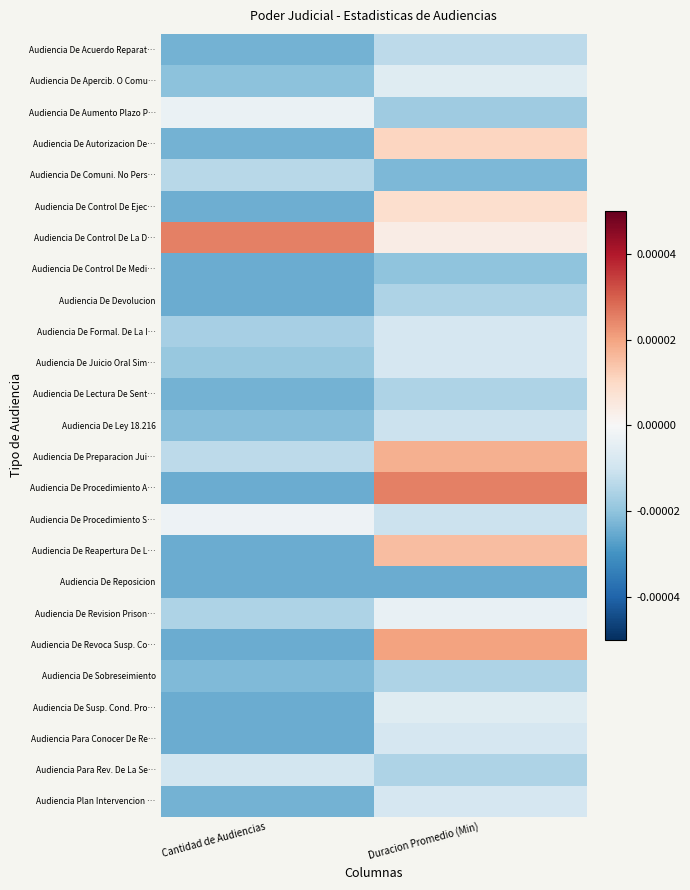

At which category does the chart reach its minimum across all series?

Cantidad de Audiencias